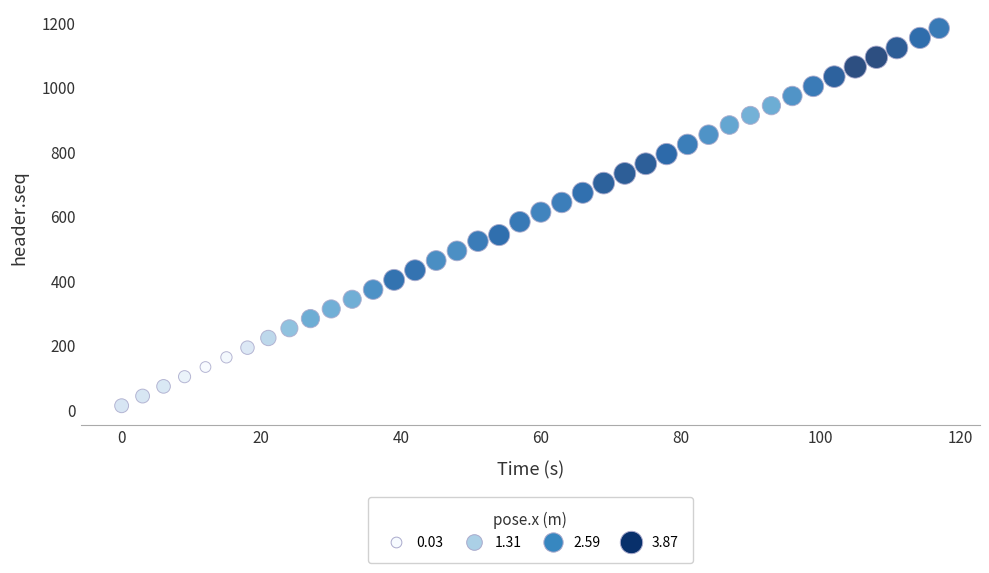

What is the range of Y values (max minus min)?

1170